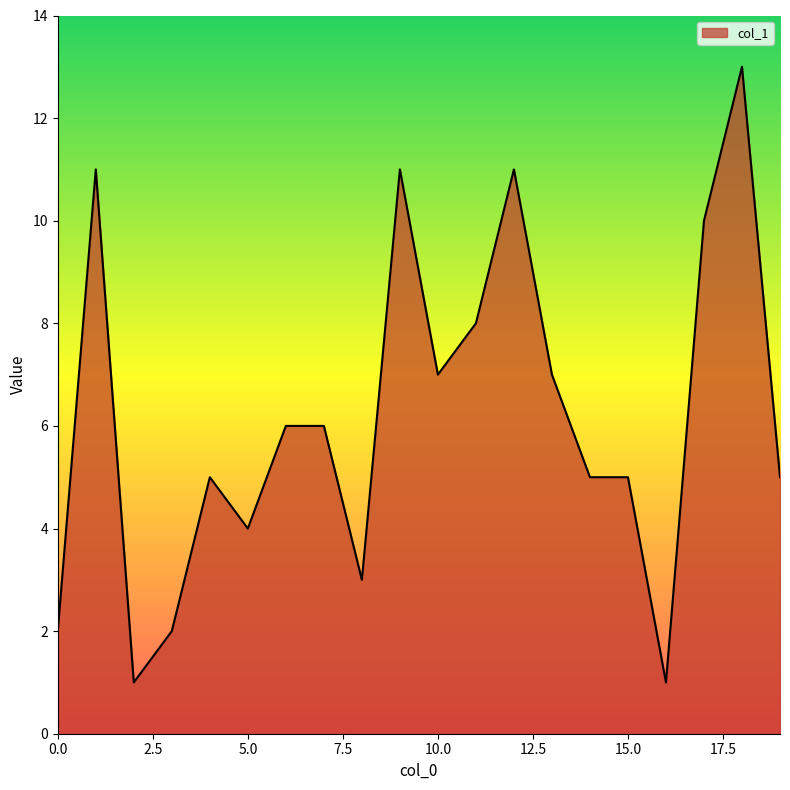

What is the maximum value shown in the chart?

13